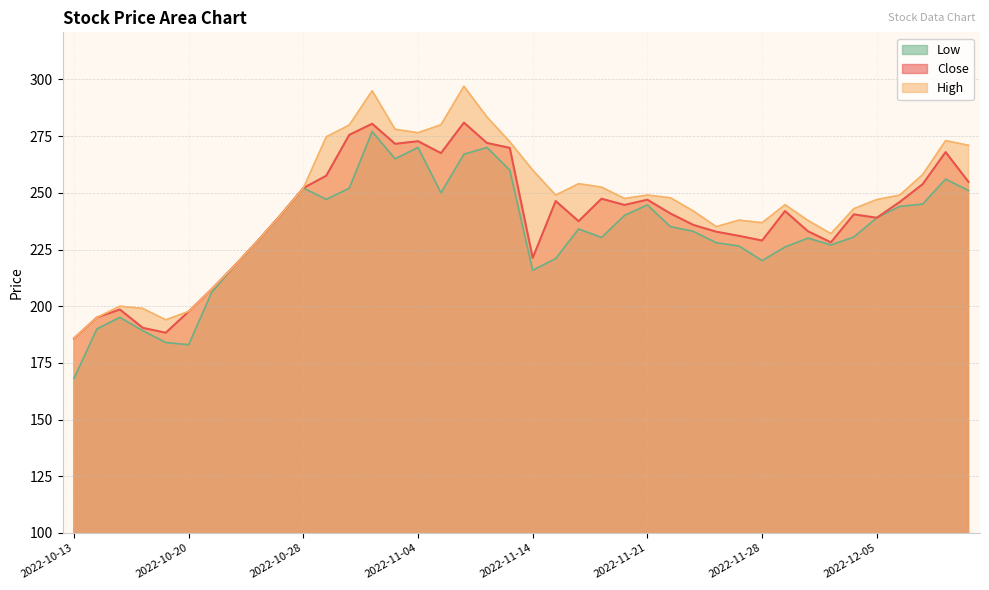

Does the chart display data point markers on the line(s)?

No